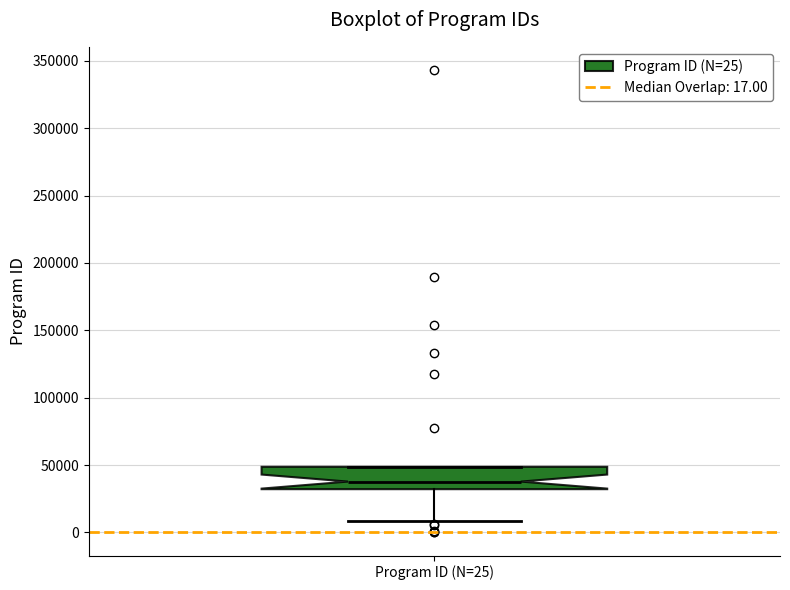

Transcribe this box plot: give where the median line is, the range the box spans, and where the two whiskers end, as read against the y-axis. The values are not printed on the chart, so give them approximately, as read against the axis.

median 40000, box 30000 to 50000, whiskers 10000 to 50000